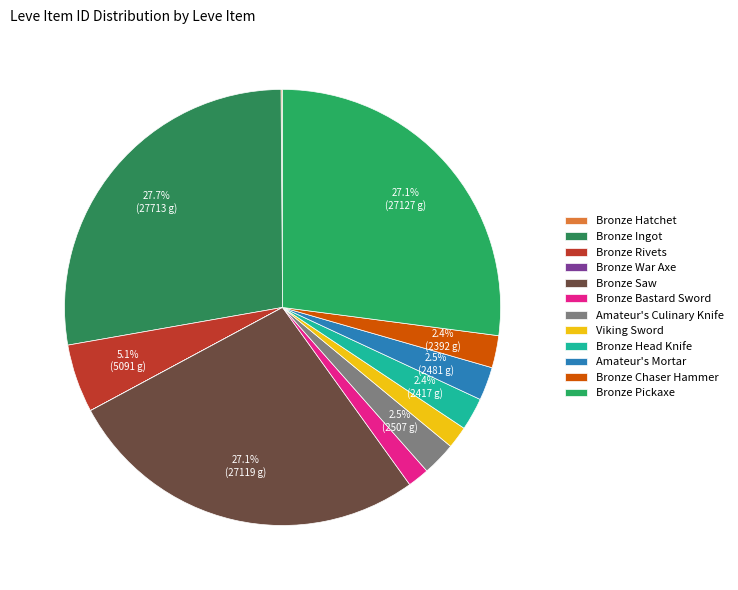

Is there any slice that represents more than half of the pie?

No